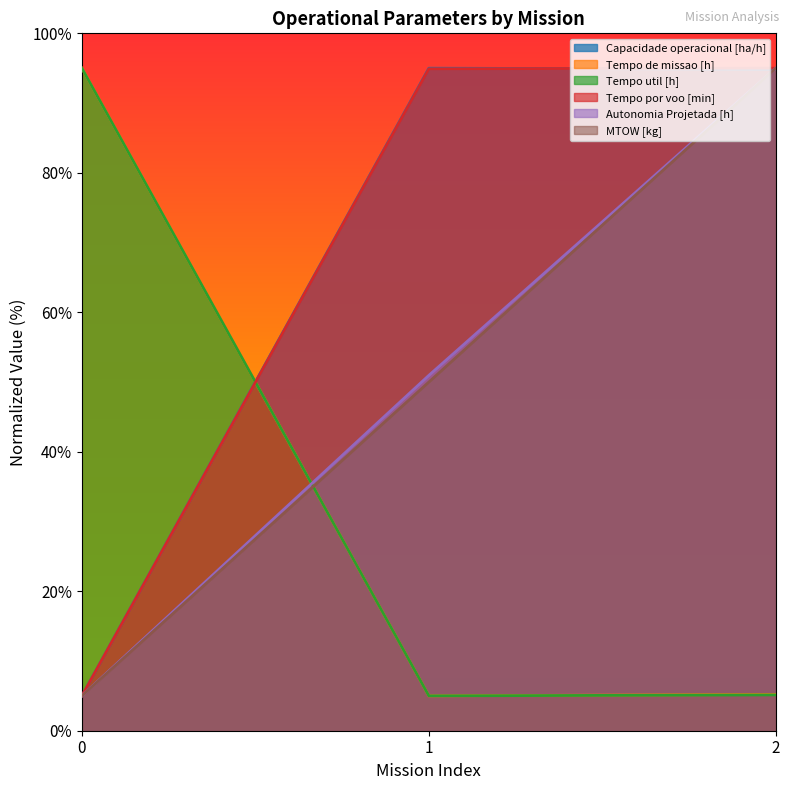

Rank the series at 2 from lowest to highest value.

Tempo util [h], Tempo de missao [h], Capacidade operacional [ha/h], Tempo por voo [min], Autonomia Projetada [h], MTOW [kg]